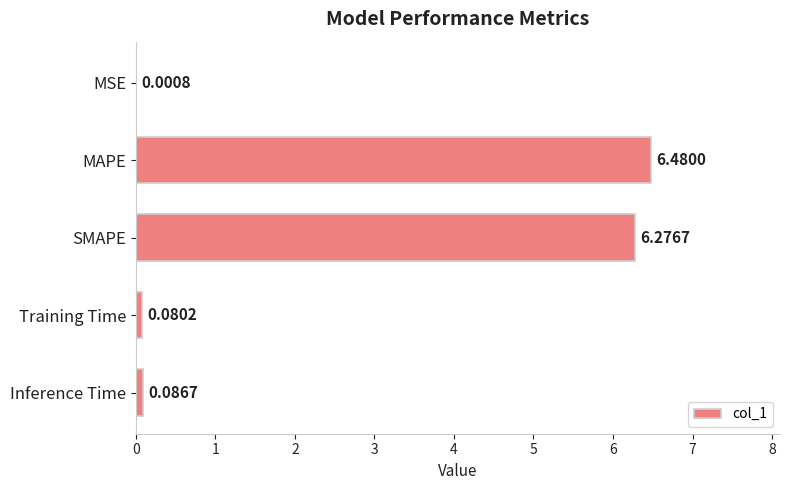

Where is the data nearest to the value 3?

Inference Time